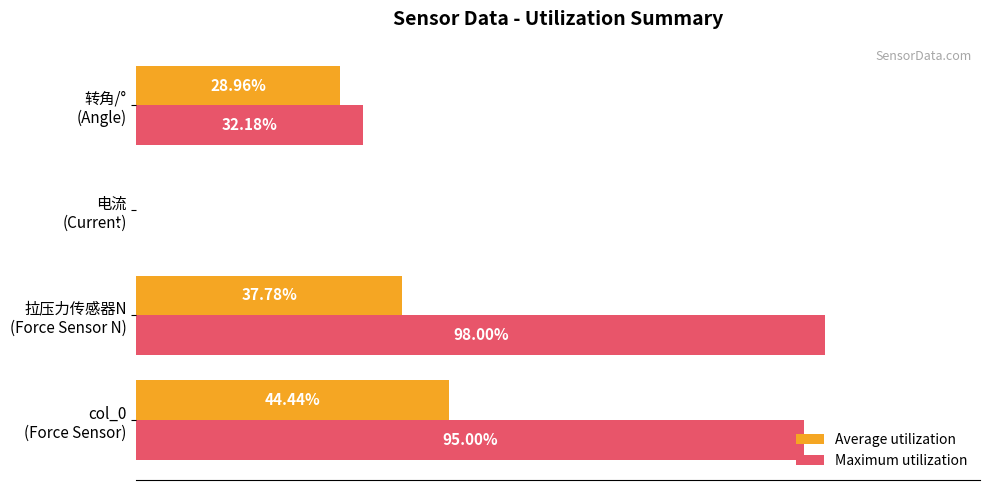

Which series has the largest total across all categories?

Maximum utilization